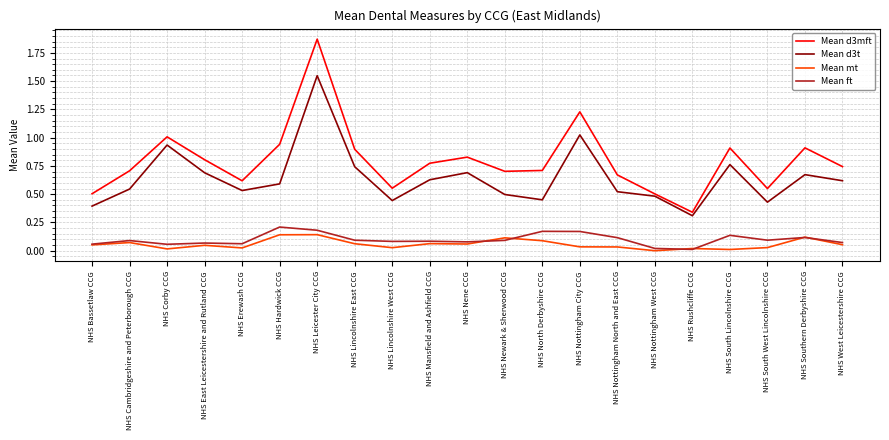

At which category is the sum across all series the highest?

NHS Leicester City CCG